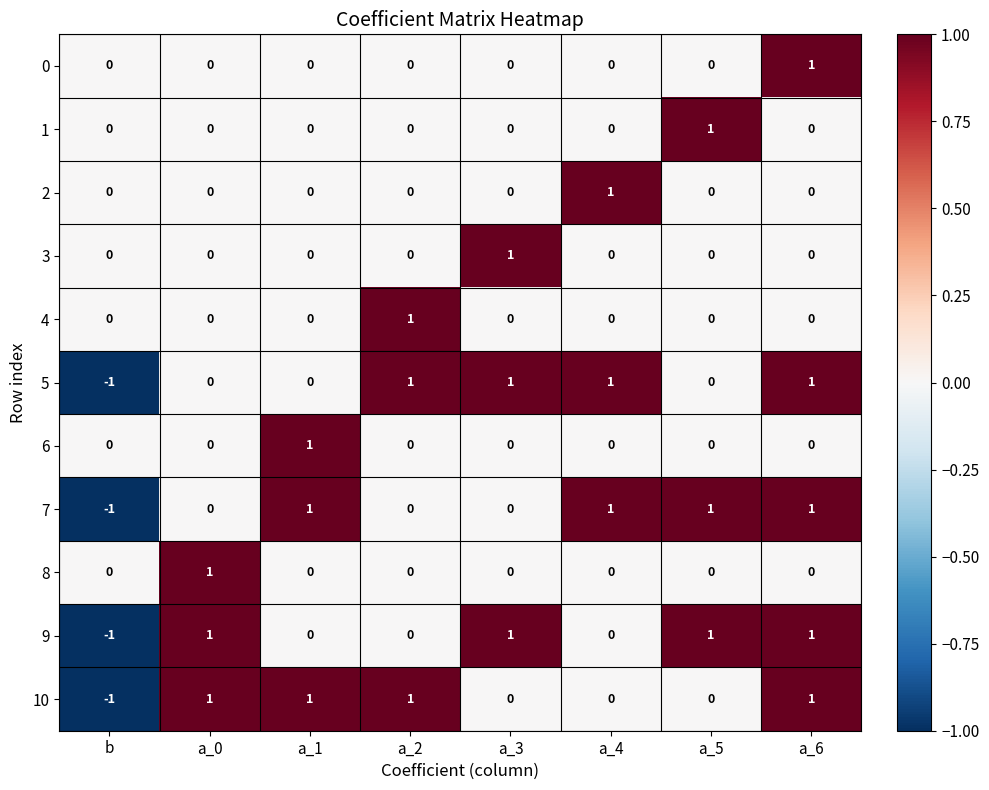

How many 9 values are between 0 and 1?

7